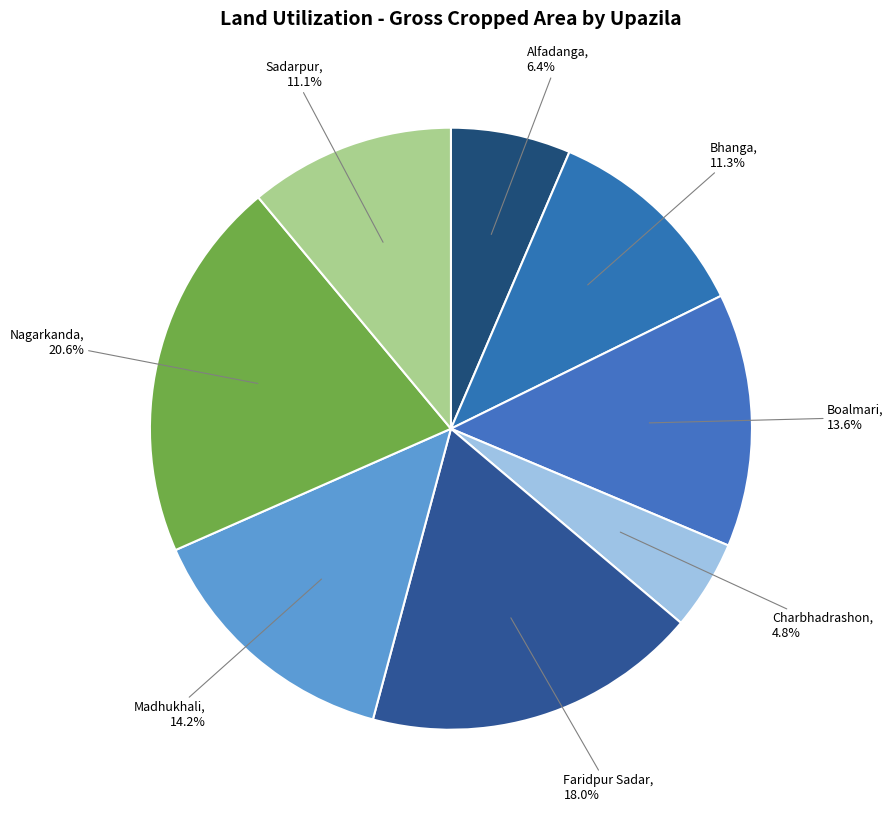

To the nearest percent, what is the difference between the largest and smallest slice percentages?

16%